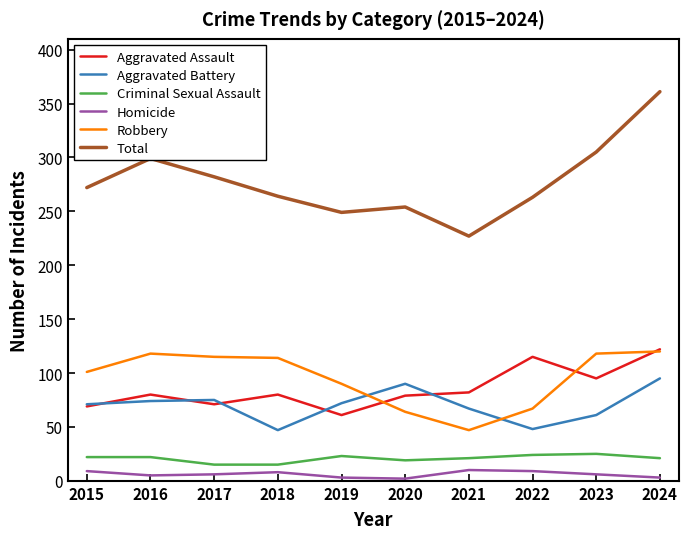

Where does the Robbery series first go above 114?

2016